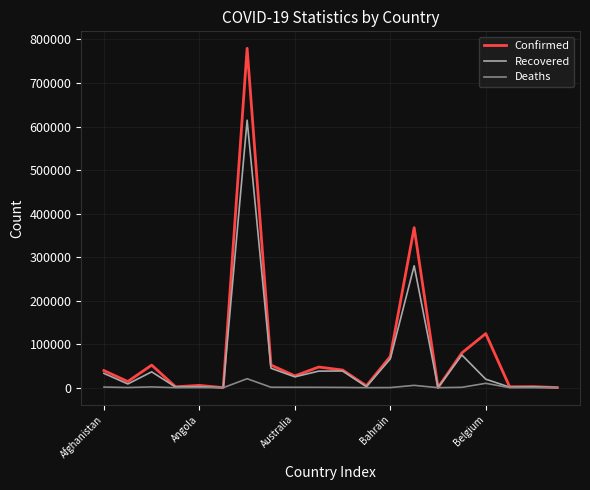

Which series has the widest spread of values?

Confirmed